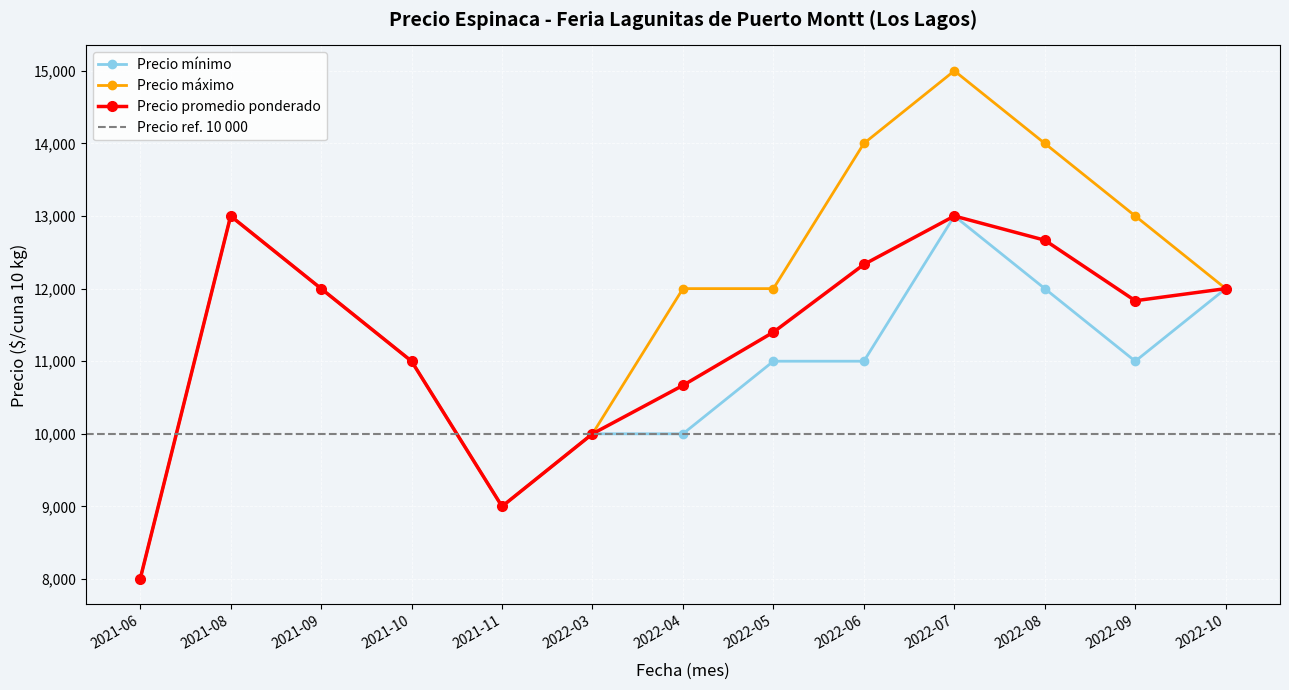

True or false: Precio maximo and Precio minimo cross at least once.

False